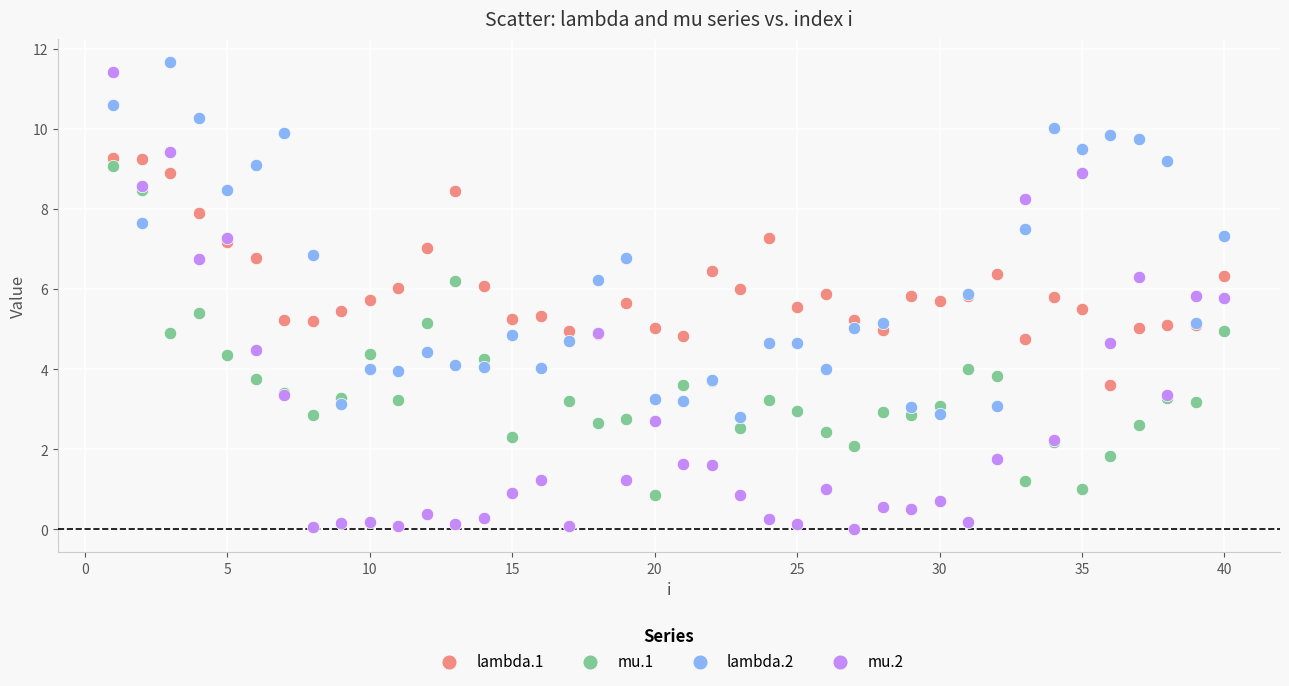

Which series has the widest spread of Y values?

mu.2